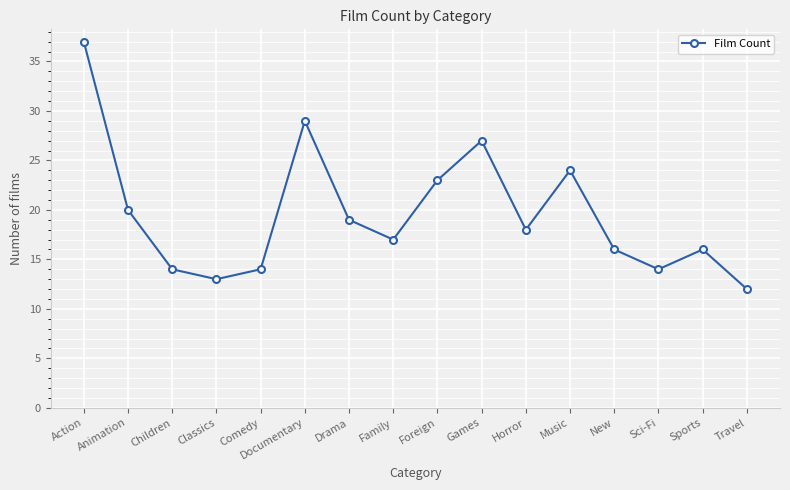

True or false: the data has more than 2 interior local peaks.

True